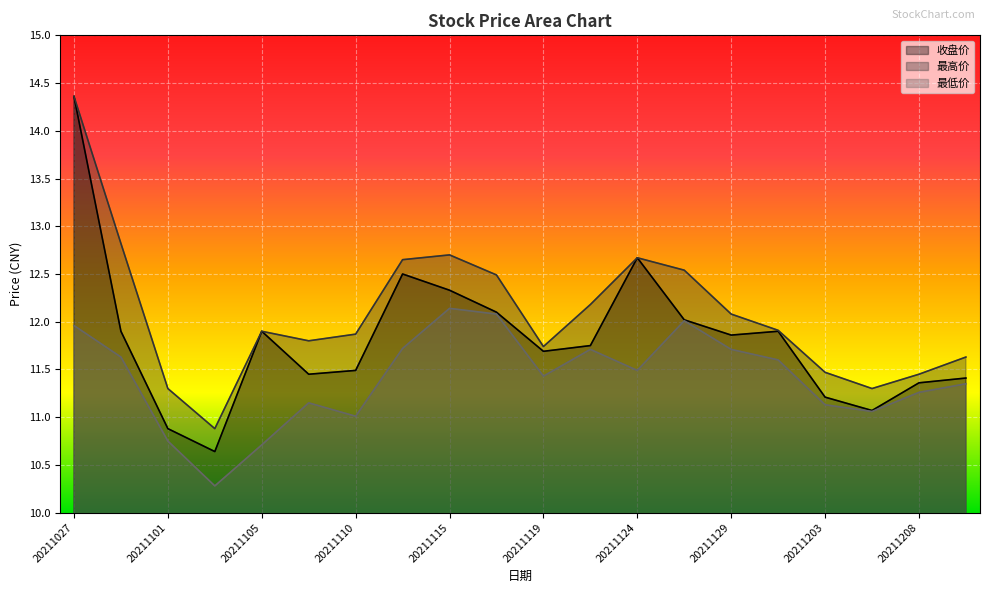

What is the minimum value for 收盘价?

10.6